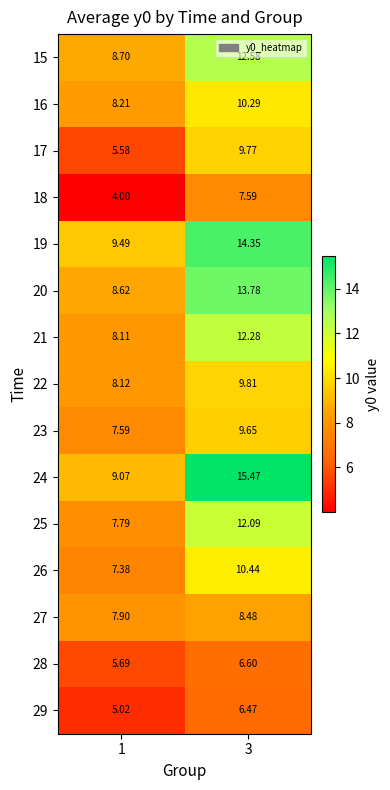

Which category has the lowest value across all series?

1